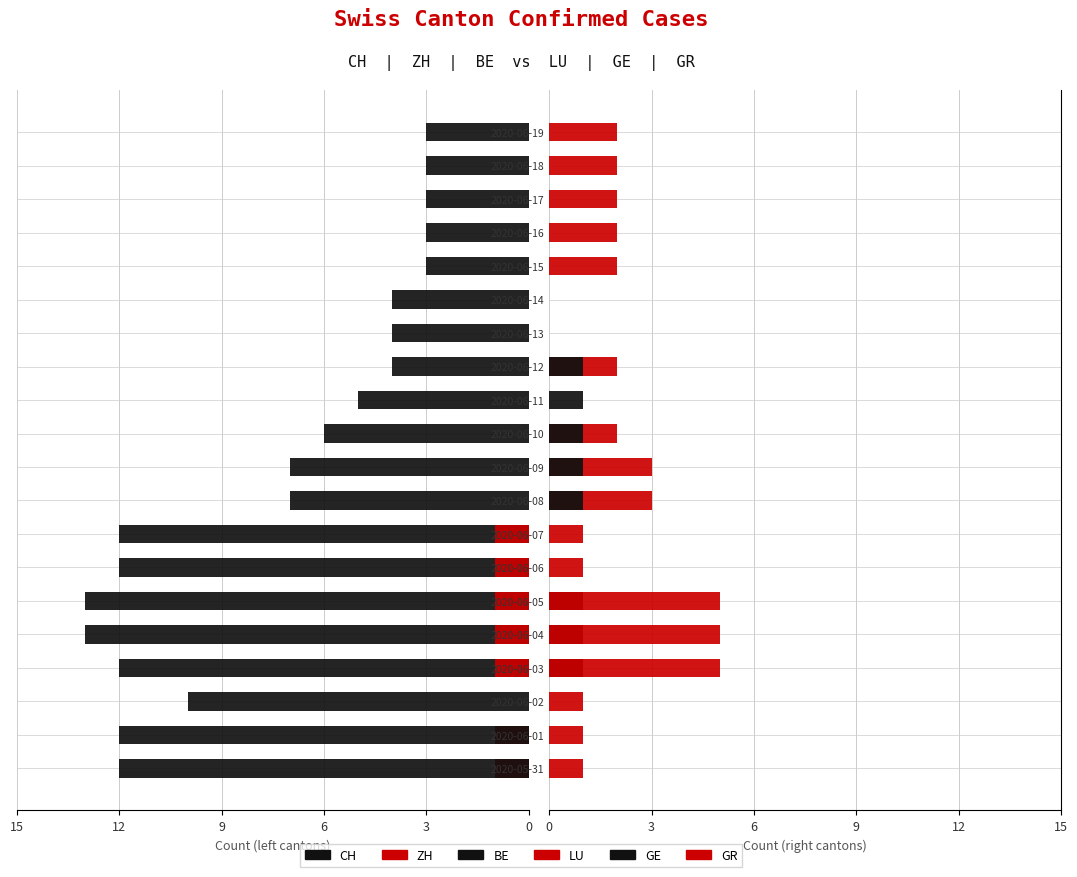

At which label is BE closest to 0?

2020-06-02